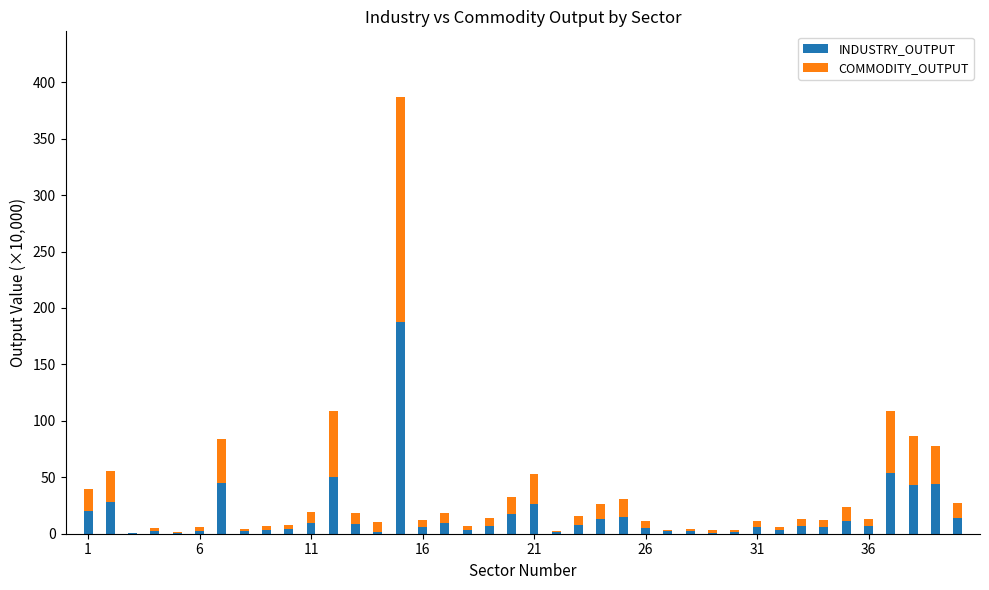

How many data points does each series have?

40